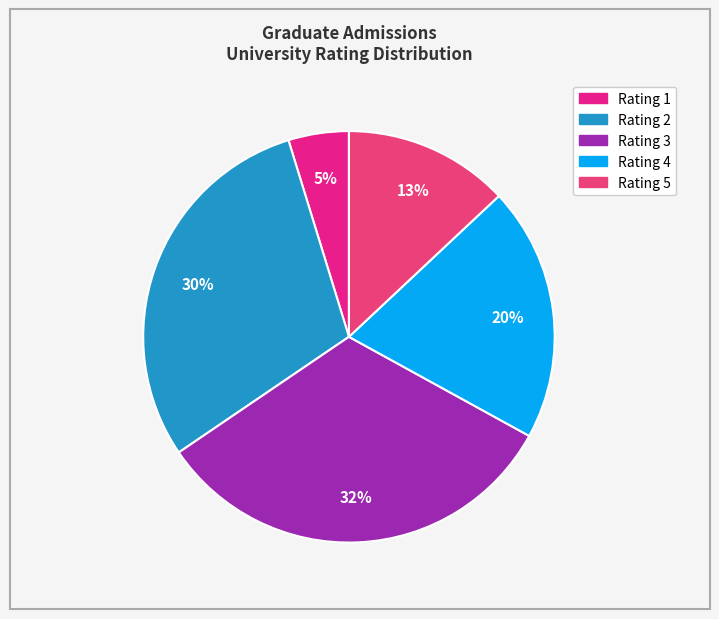

Is Rating 2 the majority of the pie?

No